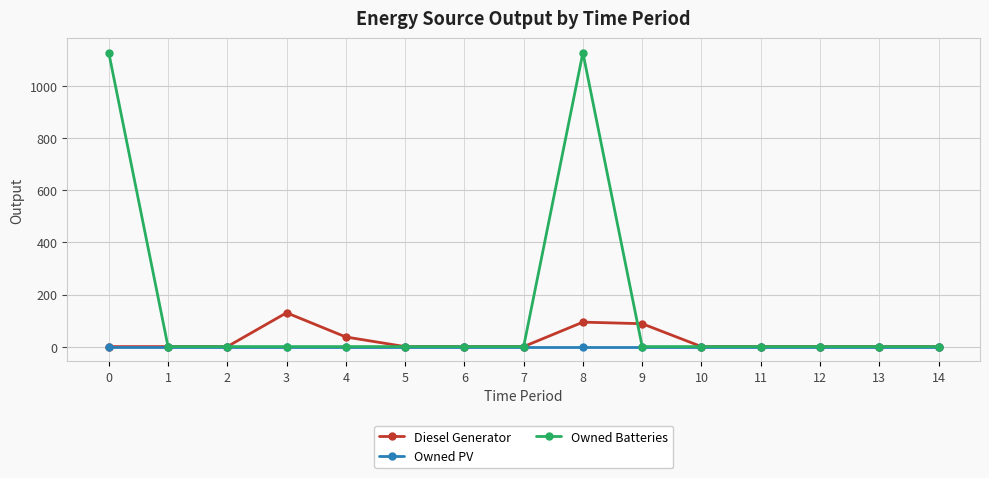

Is this an area chart (filled region under the line)?

No